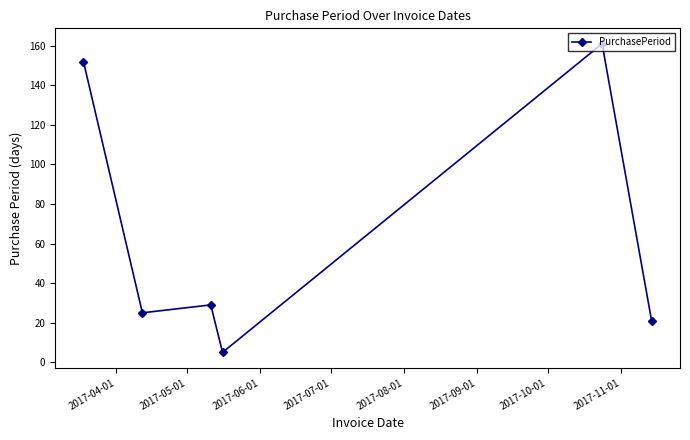

What is the value of the 2nd point from the left?

25